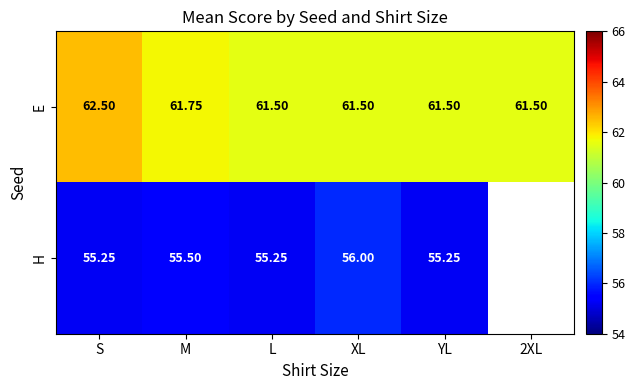

What is the total value across all series at YL?

116.8